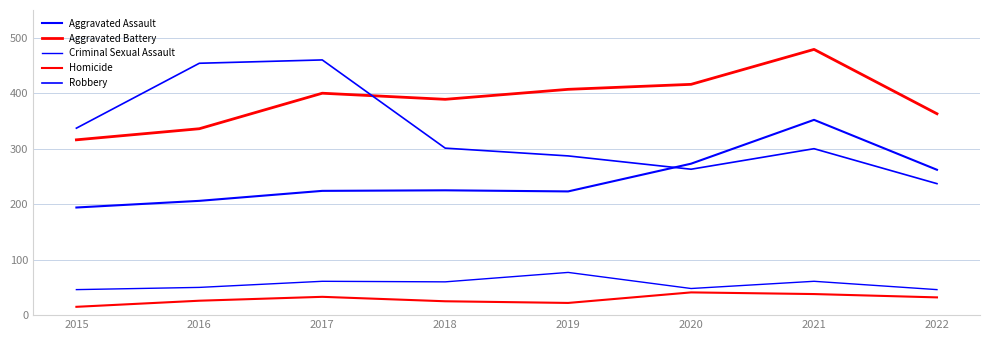

Where does the Aggravated Assault series first go above 225?

2020